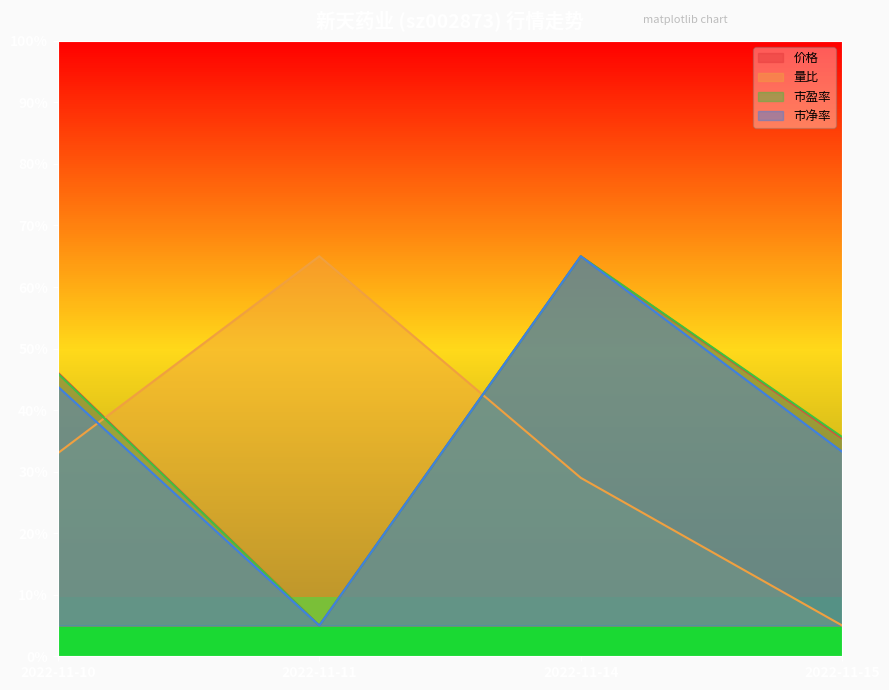

Between 2022-11-11 and 2022-11-14, which series saw the biggest shift?

价格